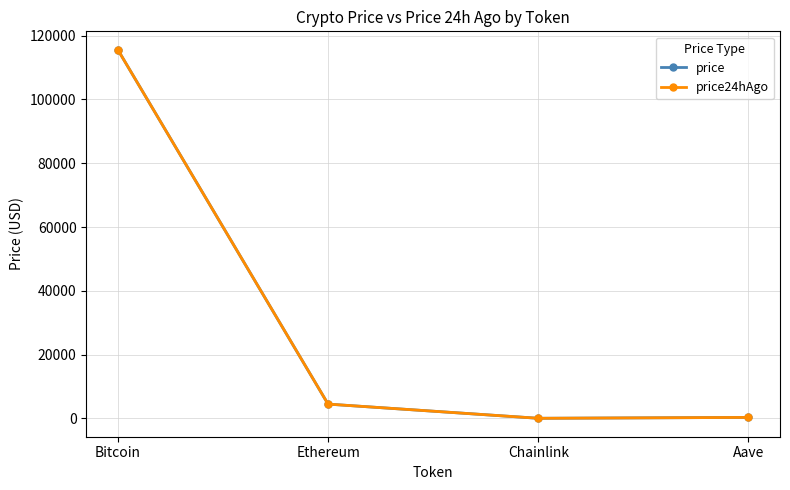

How many lines are shown in the chart?

2